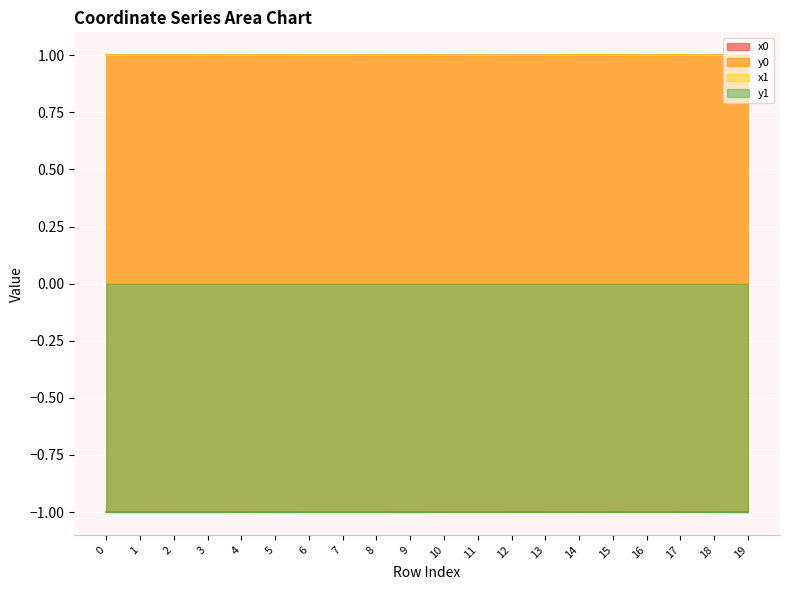

Where is y0 nearest to the value 0?

15